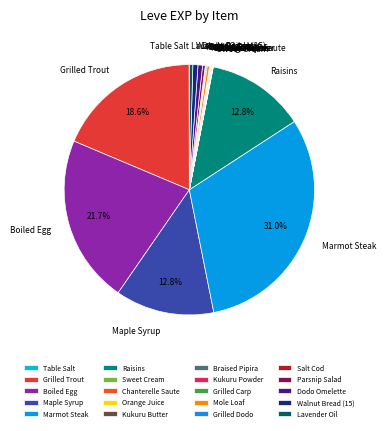

True or false: Grilled Trout accounts for 30% of the total.

False